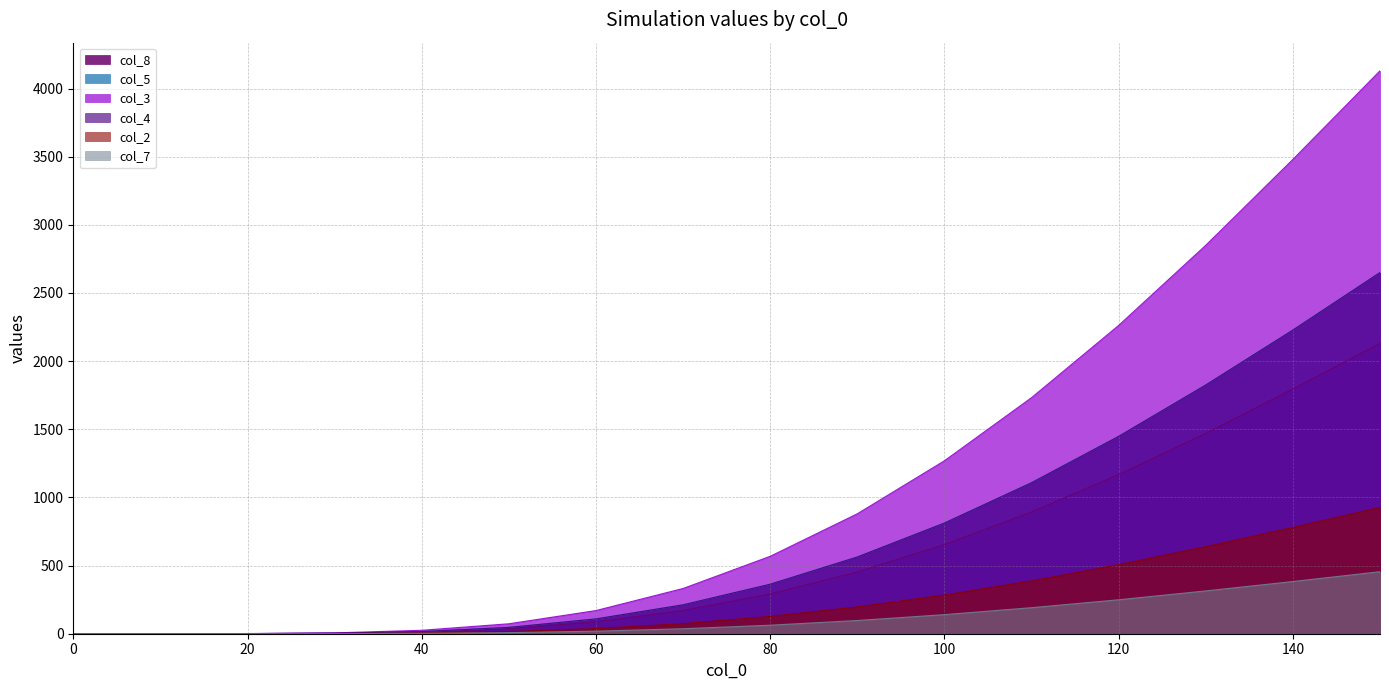

How many data points in col_4 are less than 363?

8